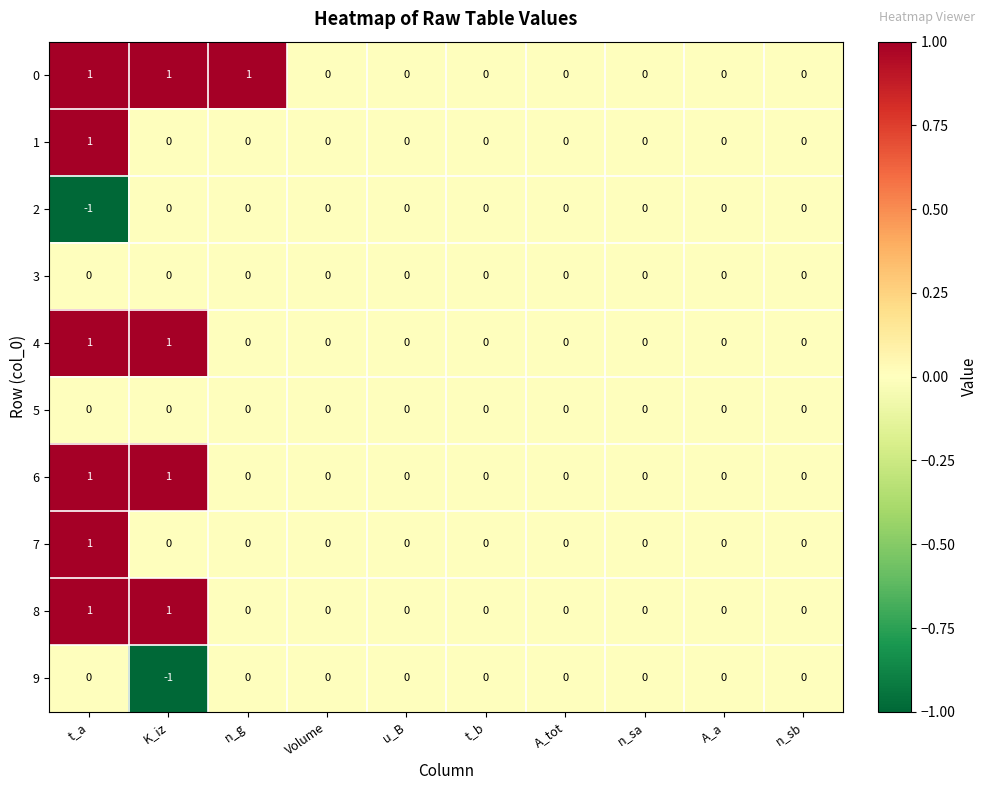

Is the value of 1 at t_a greater than the value of 5 at u_B?

Yes